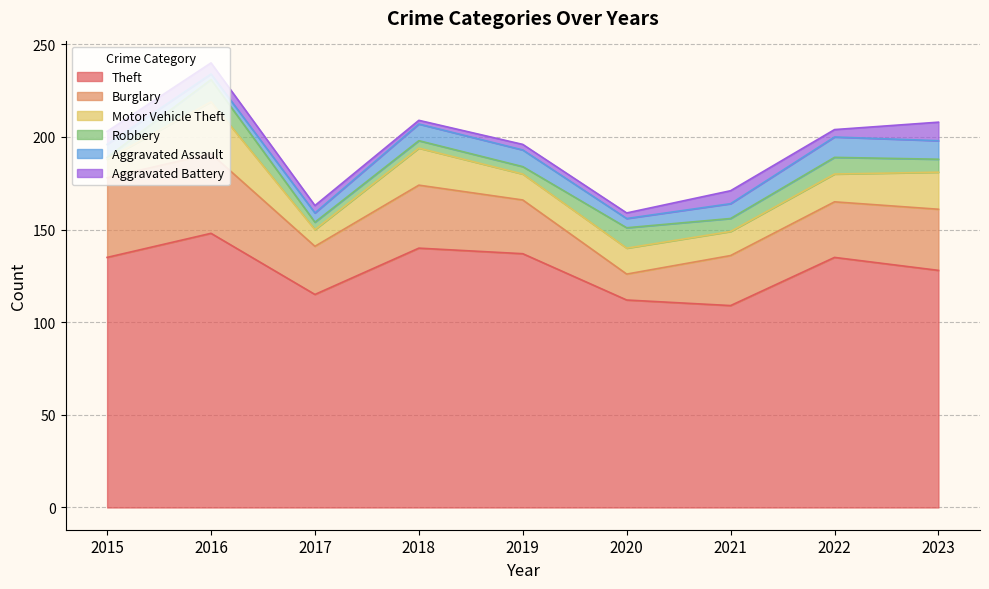

Reading left to right, list all the values displayed in this chart.

Theft: 135	148	115	140	137	112	109	135	128
Burglary: 43	43	26	34	29	14	27	30	33
Motor Vehicle Theft: 10	28	9	20	14	14	13	15	20
Robbery: 1	12	4	4	4	11	7	9	7
Aggravated Assault: 7	3	5	9	9	5	8	11	10
Aggravated Battery: 7	6	4	2	3	3	7	4	10